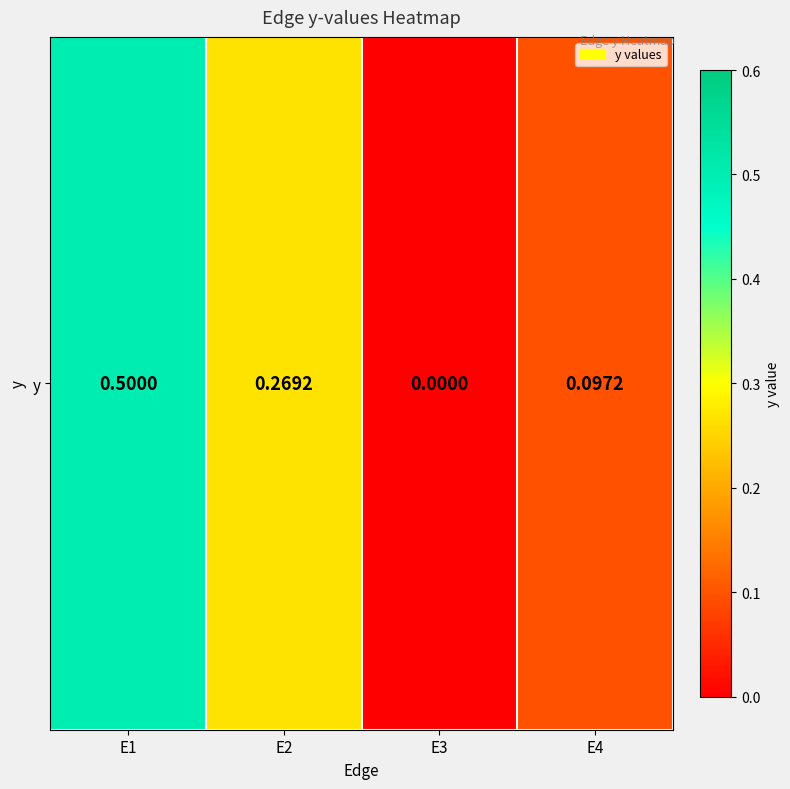

What is the greatest value displayed?

0.5